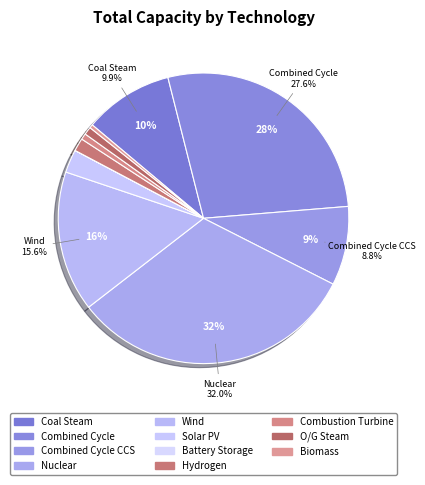

Rank the categories by value from lowest to highest.

Battery Storage, Biomass, Combustion Turbine, O/G Steam, Hydrogen, Solar PV, Combined Cycle CCS, Coal Steam, Wind, Combined Cycle, Nuclear